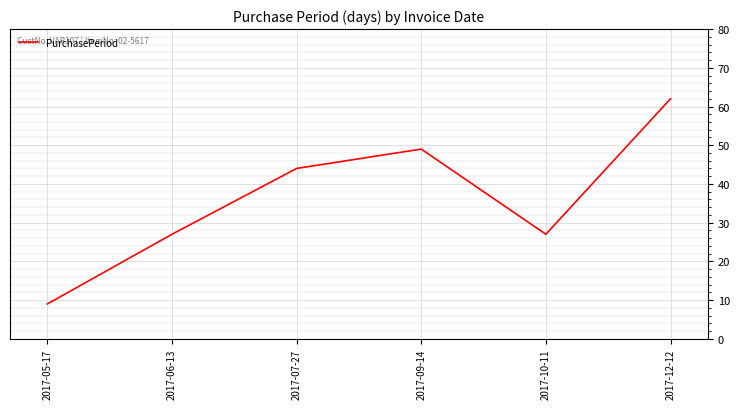

Is it true that the value at 2017-09-14 is 70?

False